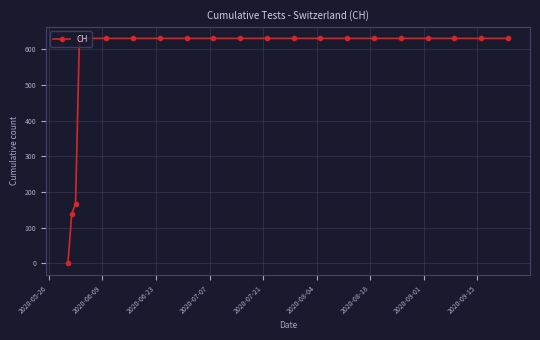

What is the greatest value displayed?

631